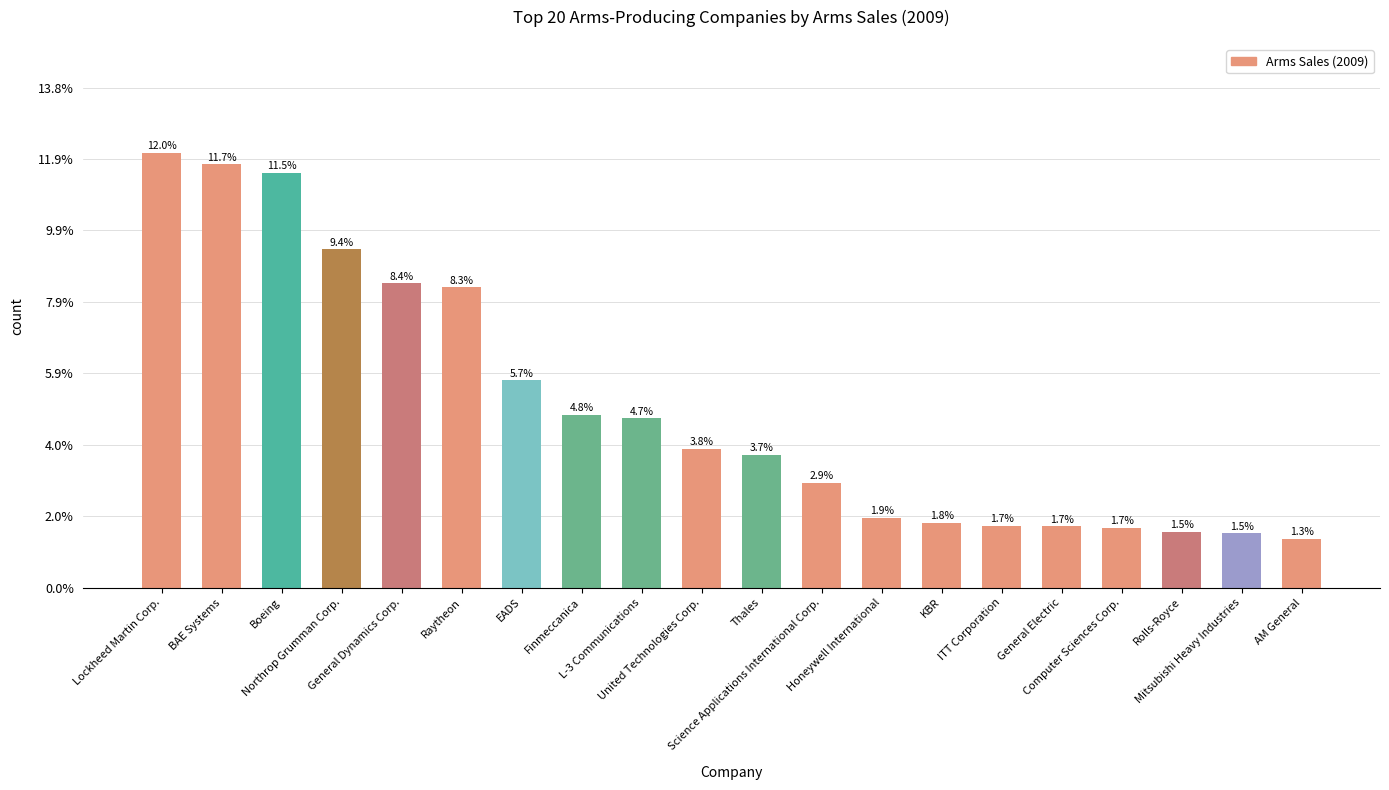

What is the sum of the values at EADS and KBR?

7.5